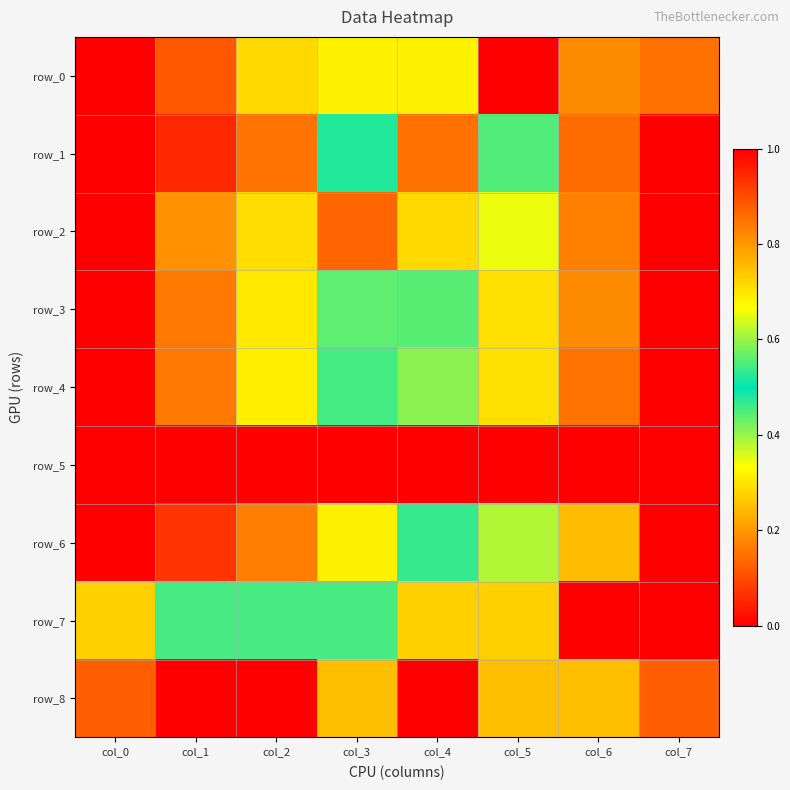

Reading left to right, extract all data points from this chart.

row_0: 1.0	0.9	0.7	0.7	0.3	0.0	0.8	0.2
row_1: 1.0	0.9	0.8	0.5	0.9	0.6	0.9	0.0
row_2: 0.0	0.2	0.3	0.1	0.3	0.3	0.2	1.0
row_3: 1.0	0.8	0.7	0.6	0.4	0.3	0.2	0.0
row_4: 0.0	0.2	0.3	0.5	0.6	0.7	0.8	1.0
row_5: 1.0	1.0	1.0	1.0	1.0	0.0	0.0	0.0
row_6: 0.0	0.1	0.2	0.3	0.5	0.6	0.8	1.0
row_7: 0.3	0.5	0.5	0.5	0.3	0.7	1.0	0.0
row_8: 0.1	0.0	0.0	0.8	1.0	0.3	0.8	0.9